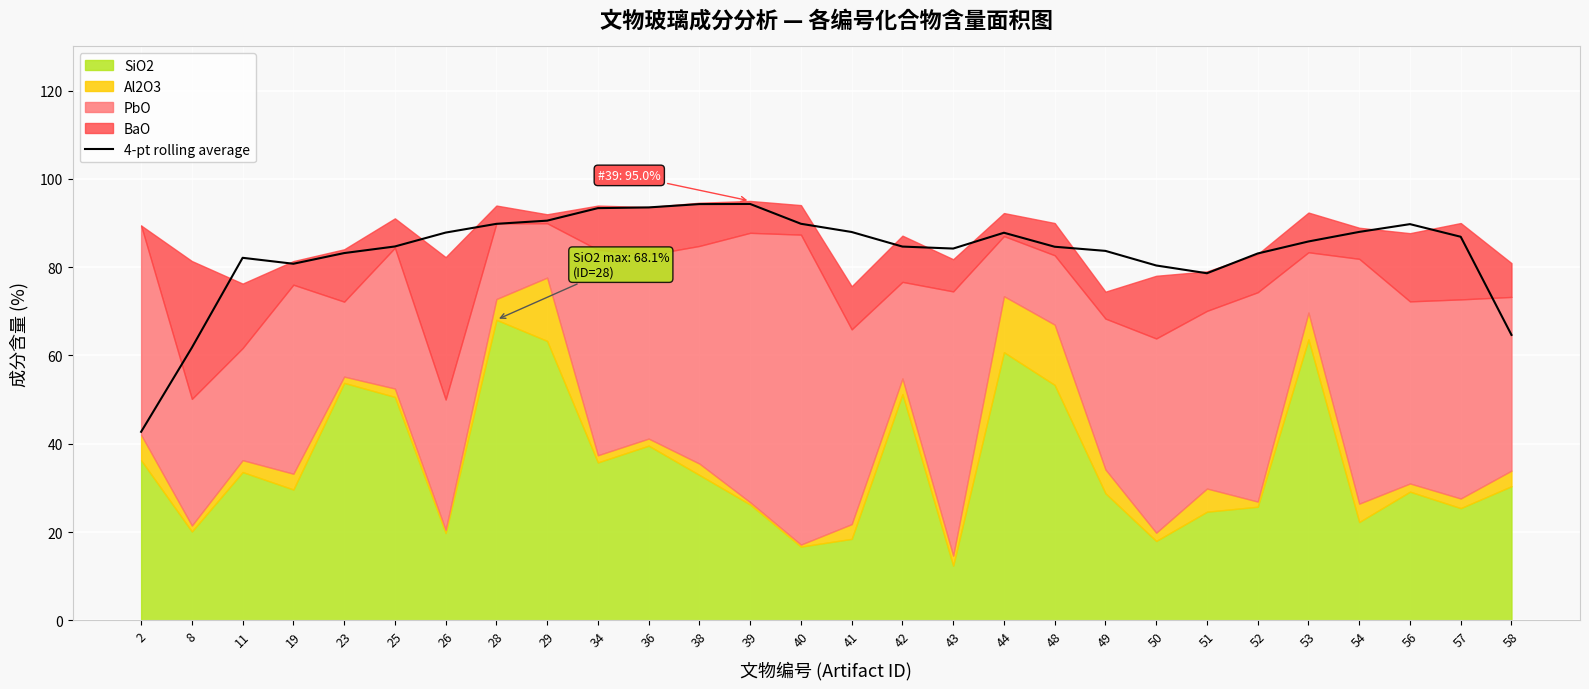

How many points are higher than both their immediate neighbors (excluding endpoints)?

4